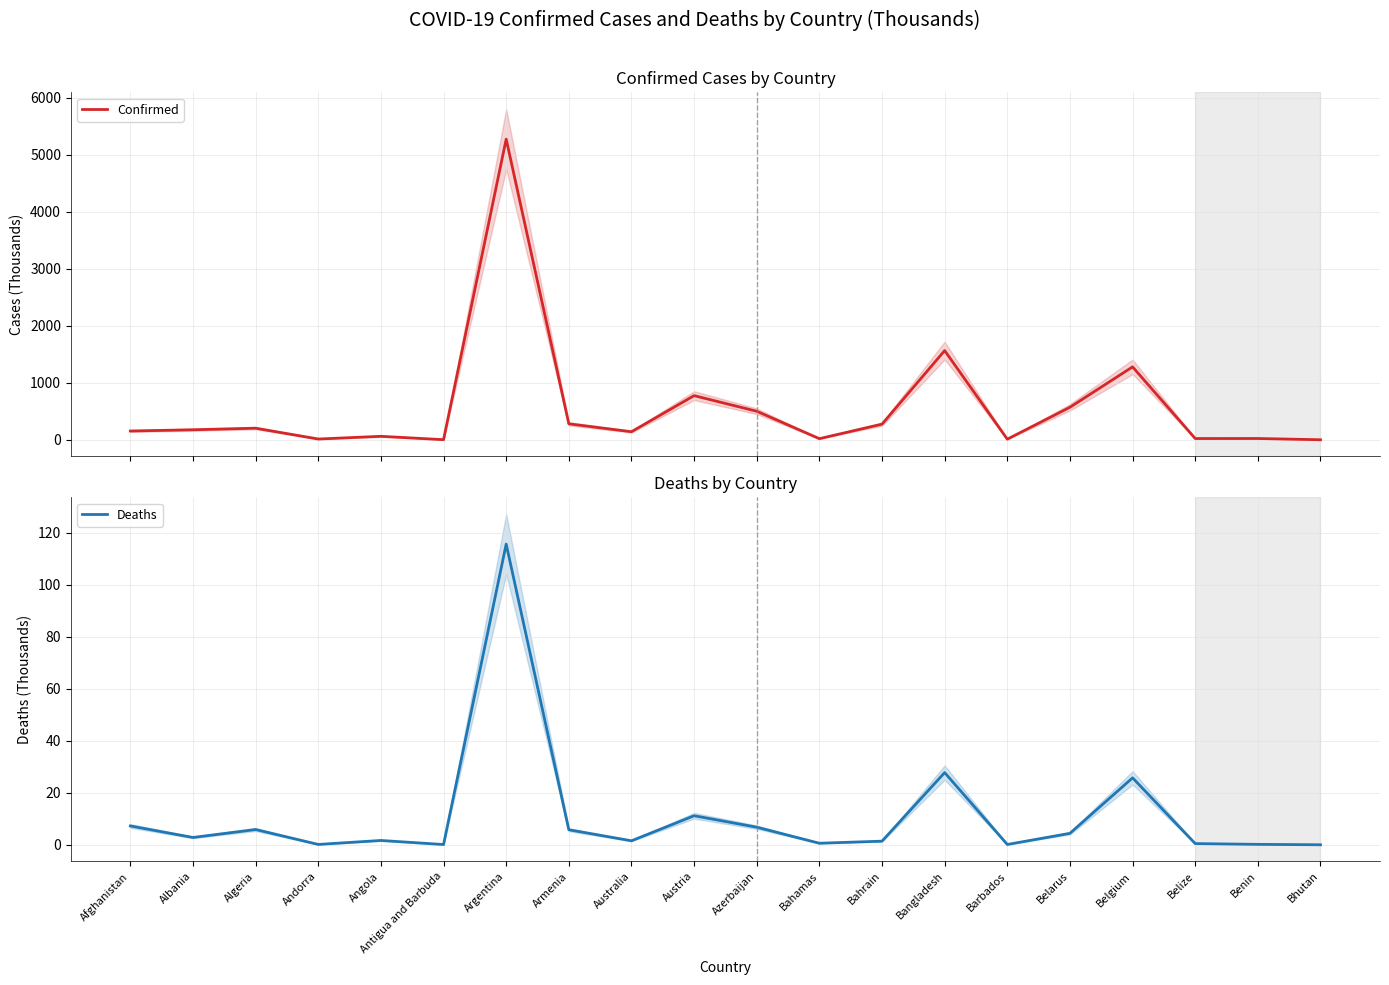

True or false: Deaths and Confirmed intersect in this chart.

False